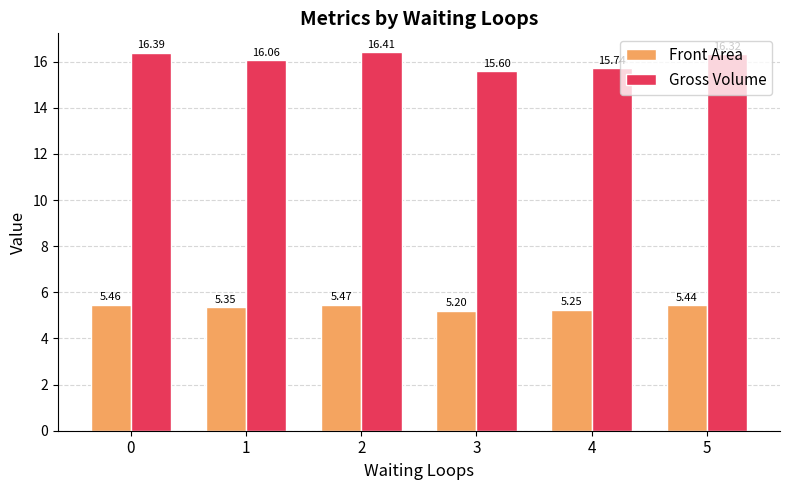

How many data points in Gross Volume are above 16?

4